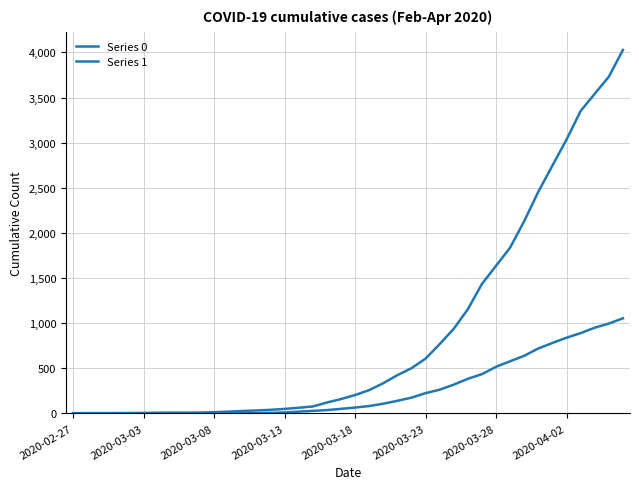

Where is Series 1 nearest to the value 2015?

32